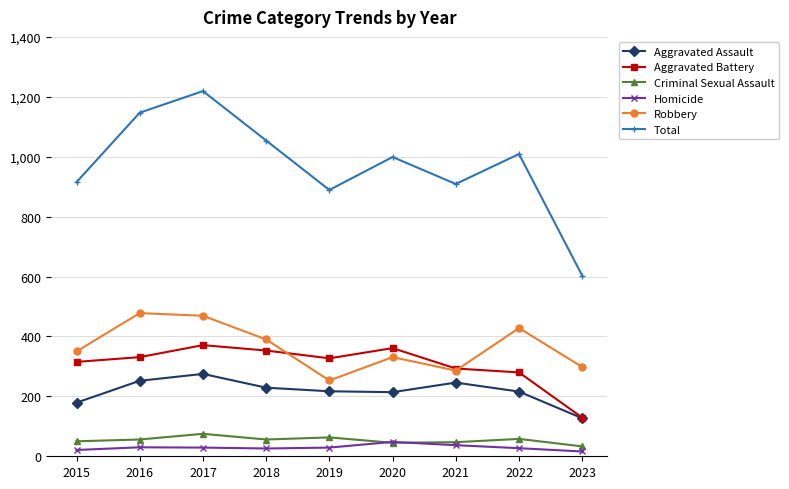

At which label does Aggravated Assault reach its minimum?

2023